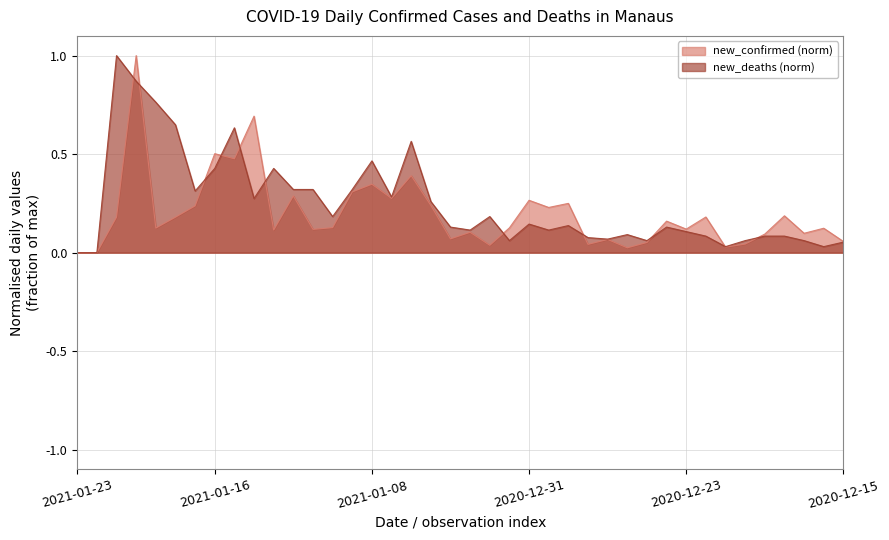

What is the label of the 10th point from the left?

2021-01-14